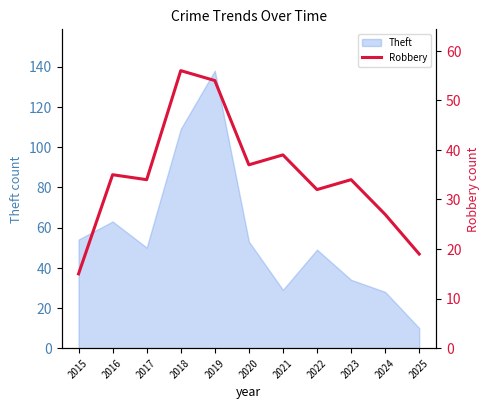

How many points are lower than both their immediate neighbors (excluding endpoints)?

3